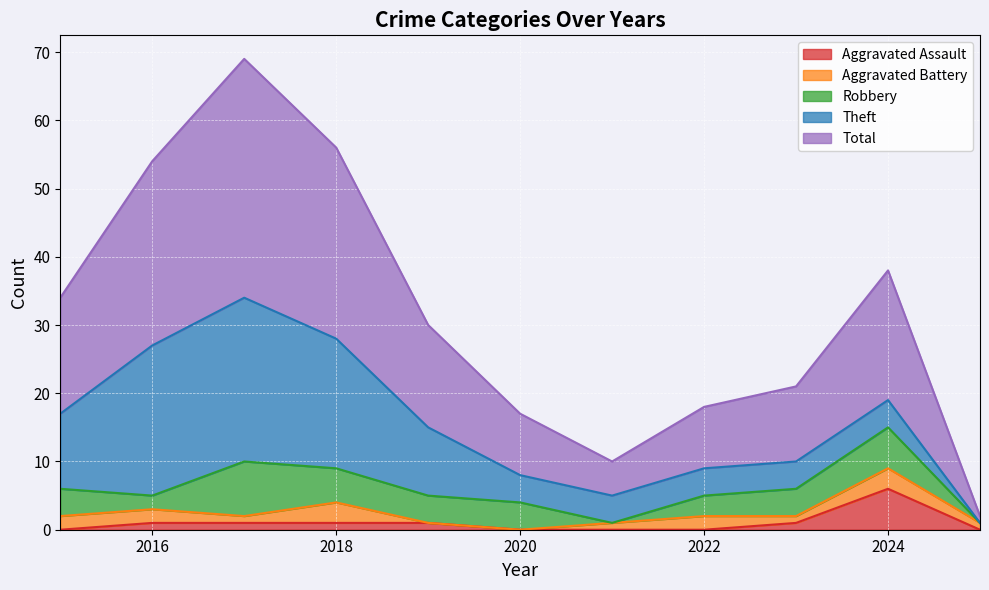

At which category does Aggravated Battery reach its first local peak?

2018